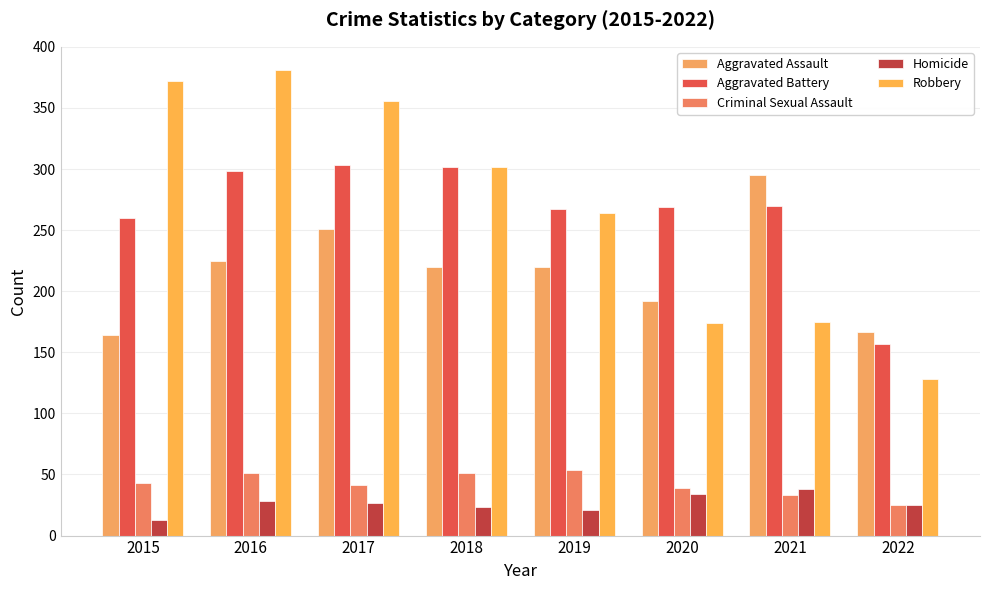

What is the highest value of the Homicide series?

38